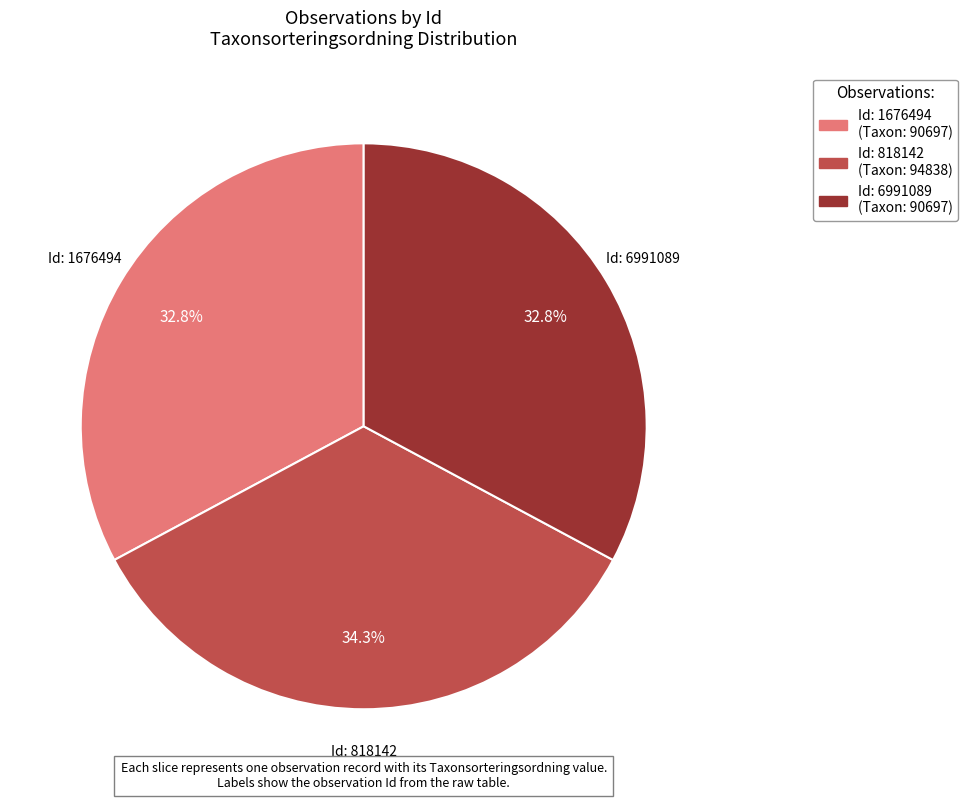

Is there any slice that represents more than half of the pie?

No